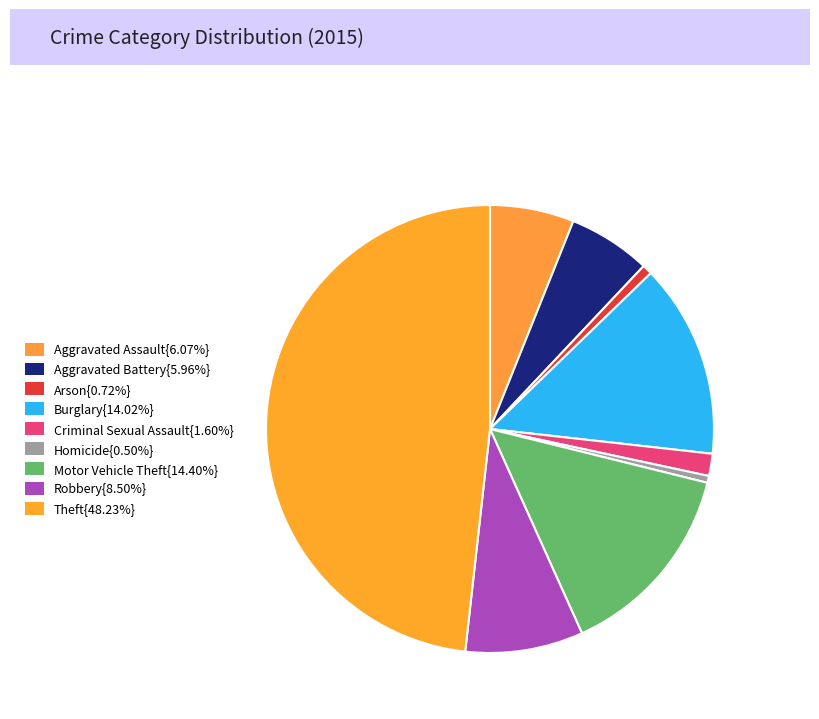

Which slice is the smallest?

Homicide